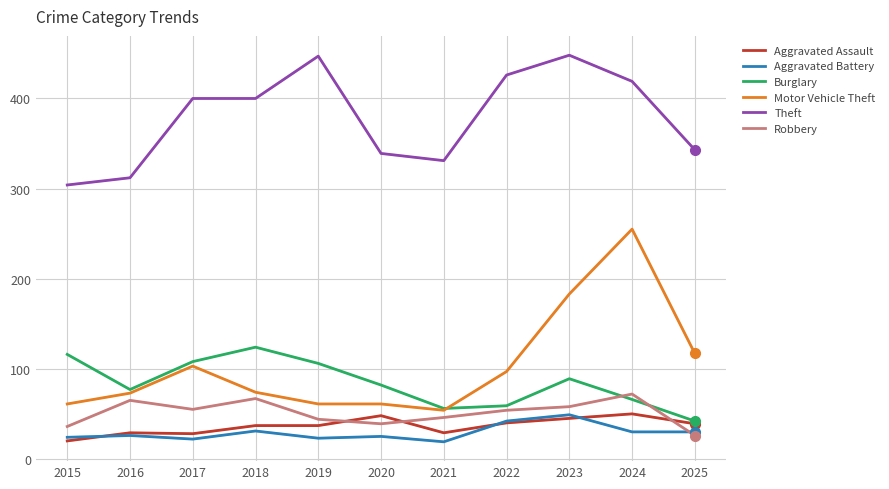

What is the spread (max minus min) of values at 2019?

424